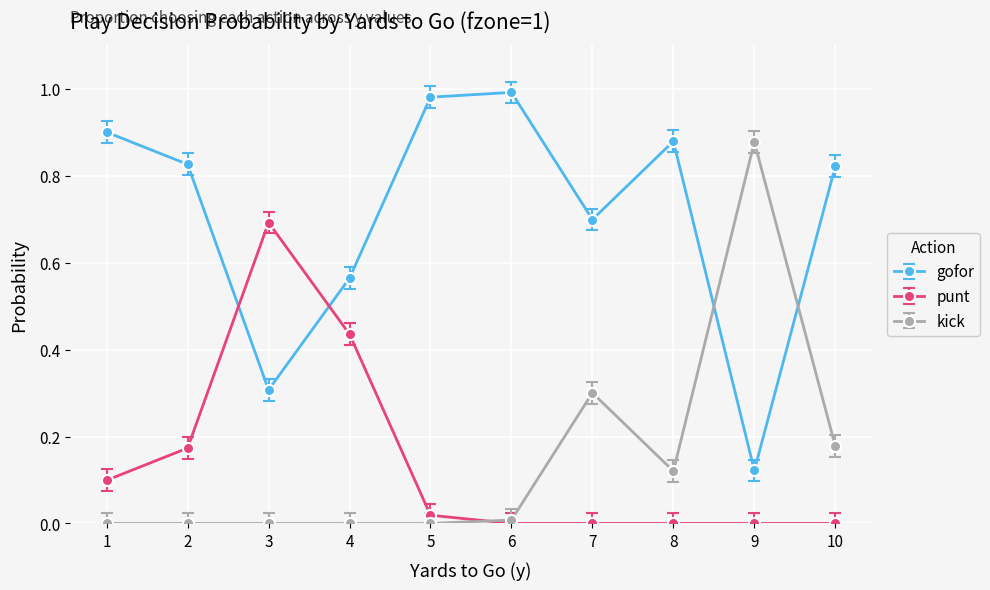

How many series are shown in this chart?

3